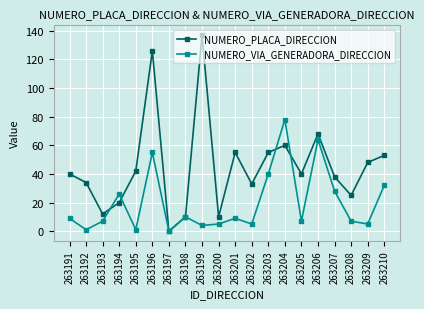

Is this an area chart (filled region under the line)?

No